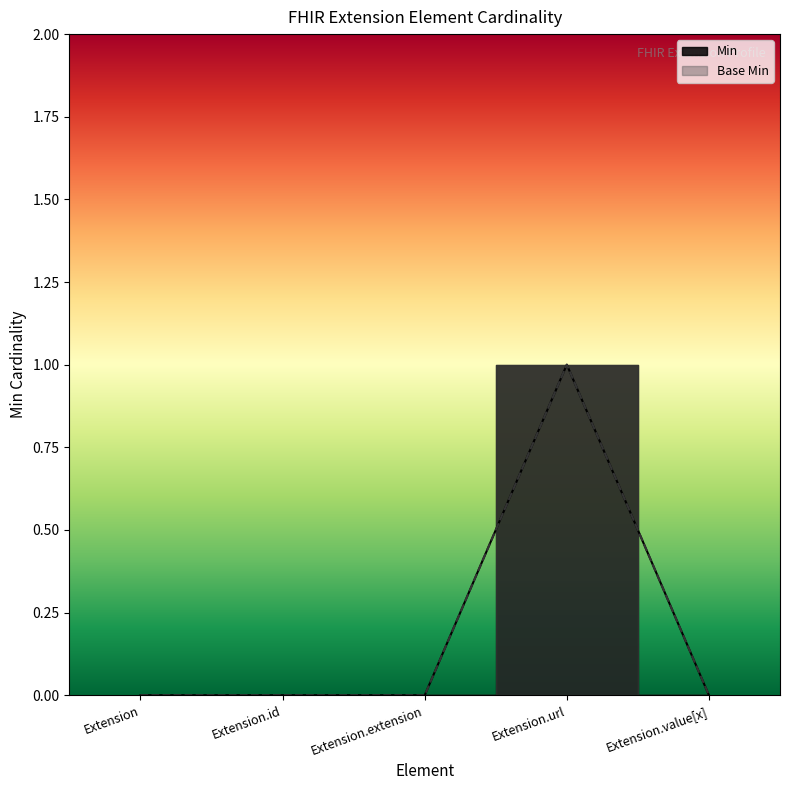

True or false: Base Min and Min cross at least once.

False